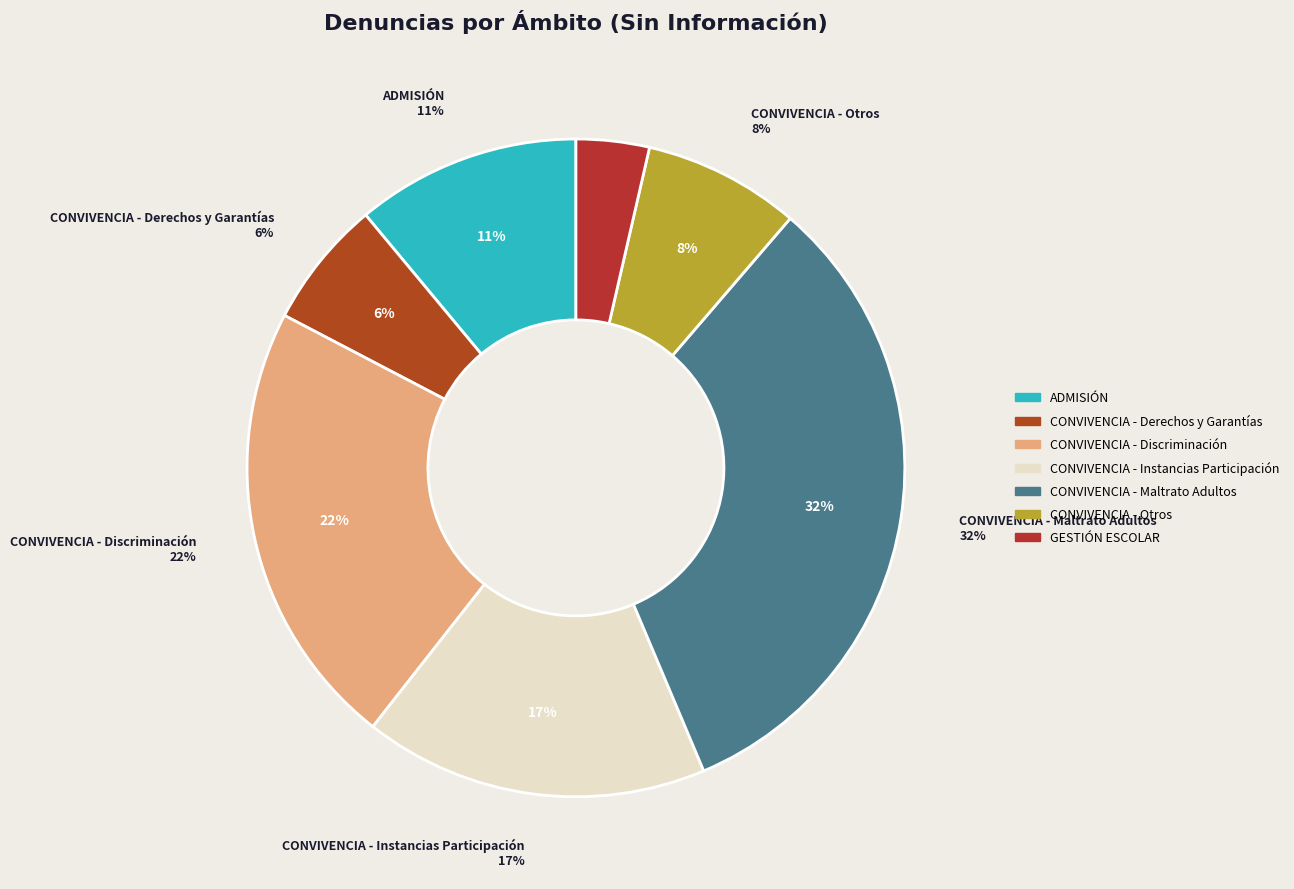

To the nearest percent, what portion does CONVIVENCIA - Discriminación represent?

22%